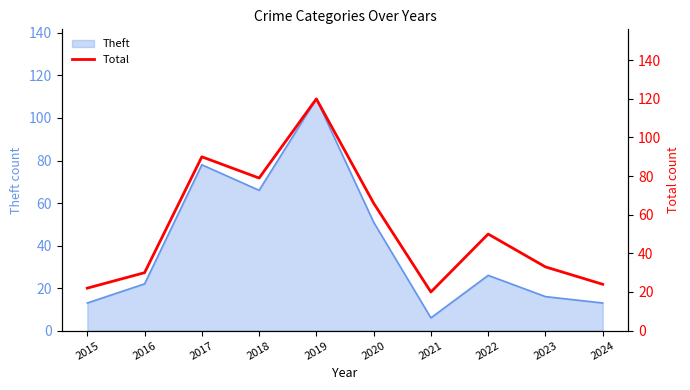

Does the chart display data point markers on the line(s)?

No